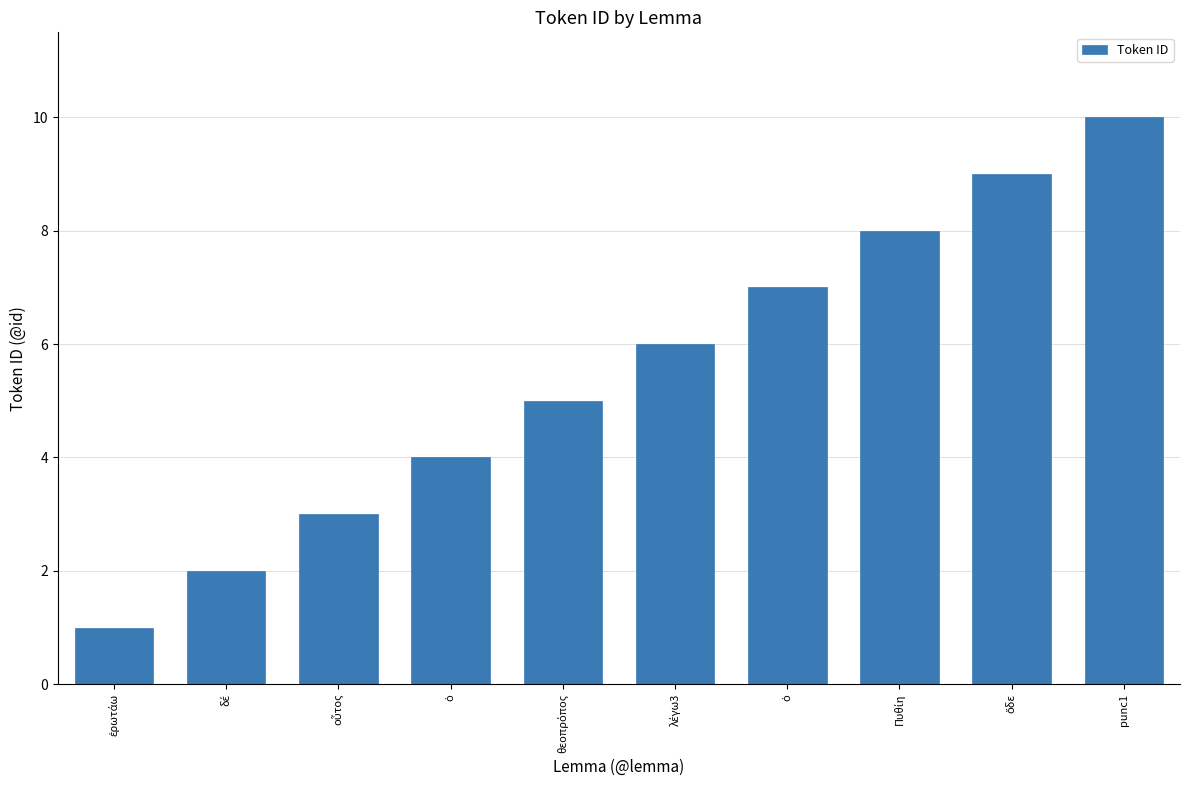

What is the change in value from ἐρωτάω to ὅδε?

+8